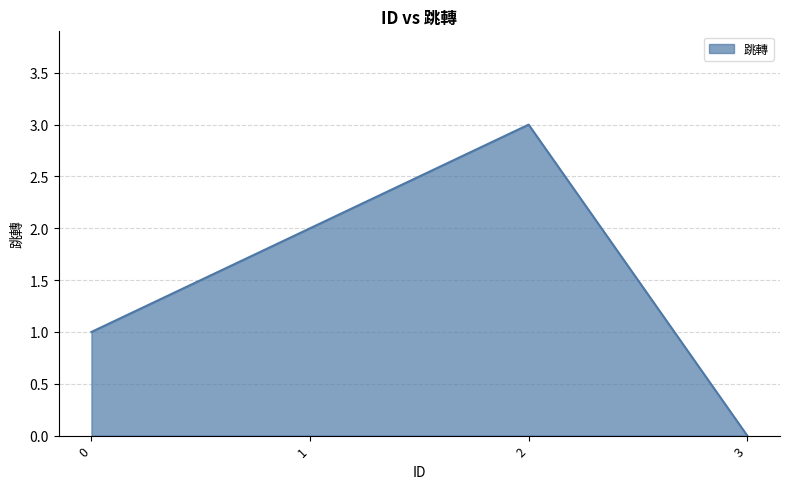

What is the difference between the maximum and minimum values?

3